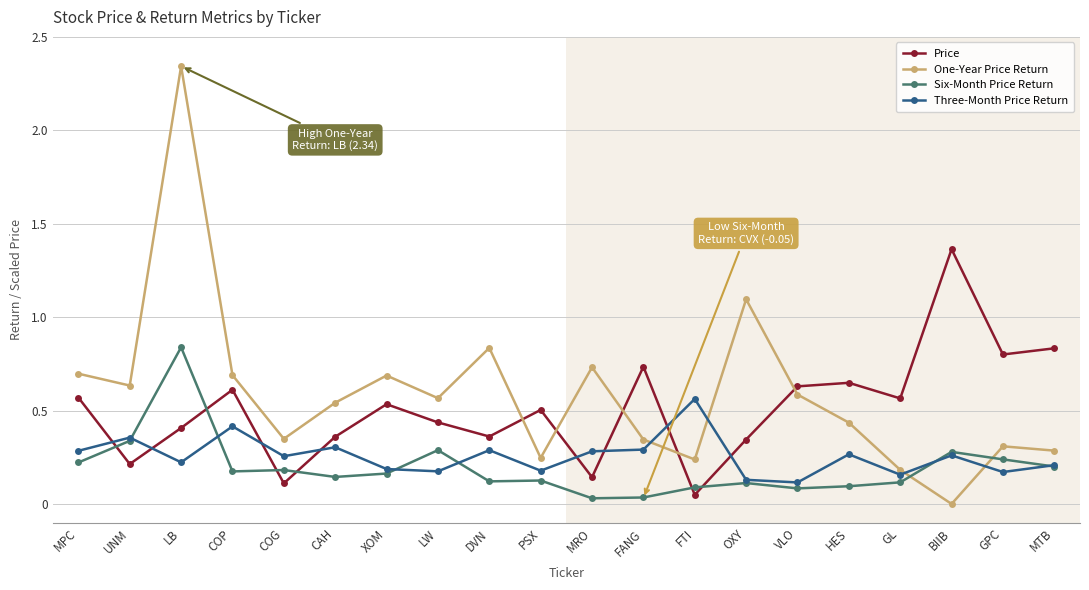

What is the label of the 4th point from the left?

COP